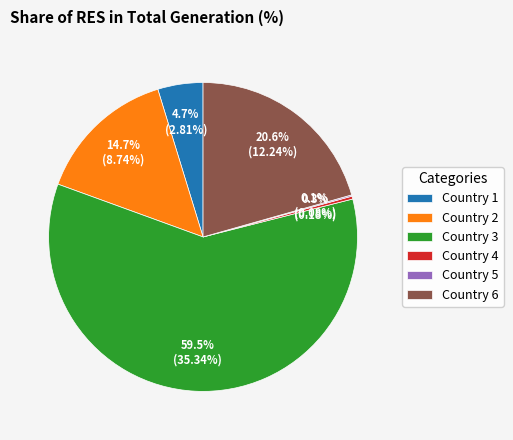

Is the sum of Country 6 and Country 4 greater than half?

No